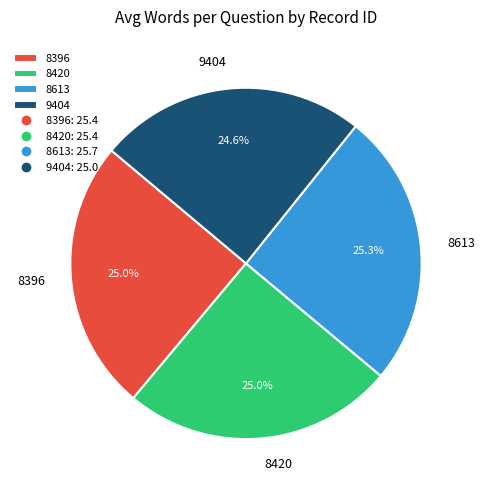

Is it true that 8420 is 37% of the pie?

False